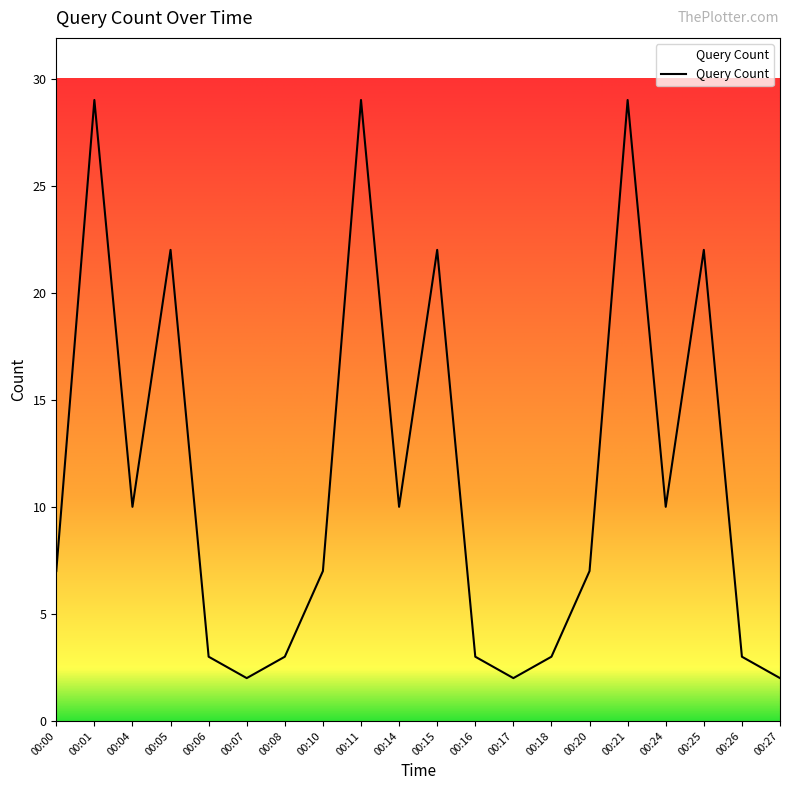

How many interior local valleys (lower than both neighbors) does the data have?

5